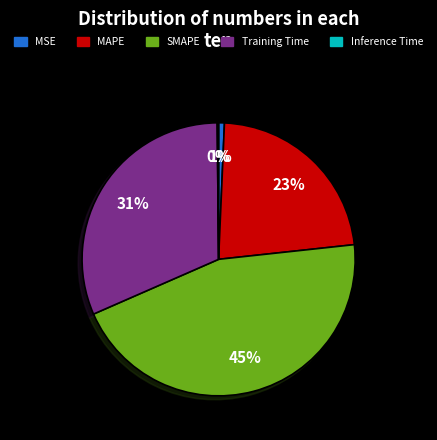

Does MAPE account for over 50% of the chart?

No